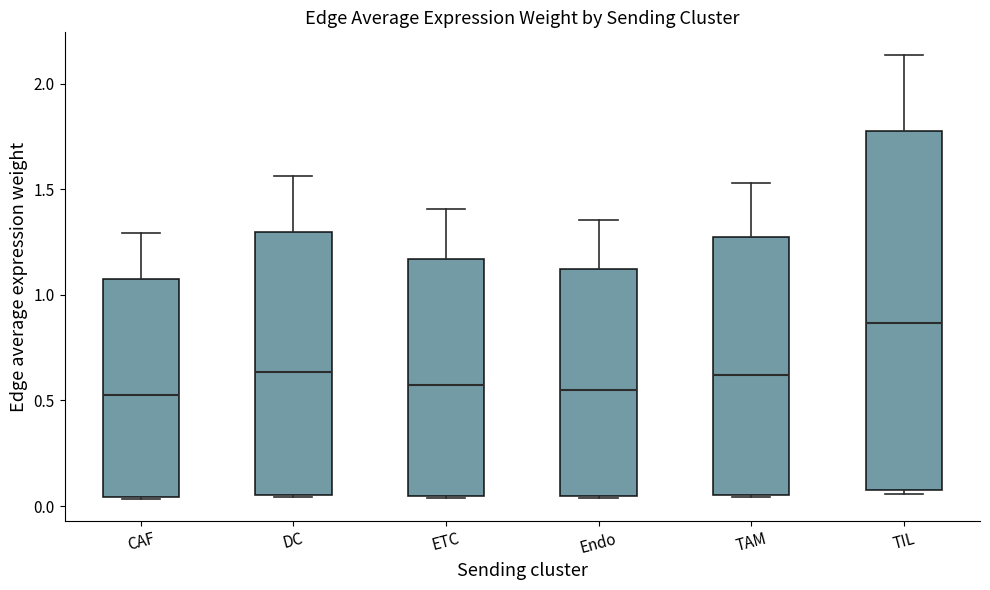

Reading left to right, read every box against the y-axis: the position of its median line, the range the box covers, and the ends of its whiskers. The values are not printed on the chart, so give them approximately, as read against the axis.

CAF: median 0.50, box 0.05 to 1.05, whiskers 0.05 to 1.30
DC: median 0.65, box 0.05 to 1.30, whiskers 0.05 to 1.55
ETC: median 0.55, box 0.05 to 1.15, whiskers 0.05 to 1.40
Endo: median 0.55, box 0.05 to 1.10, whiskers 0.05 to 1.35
TAM: median 0.60, box 0.05 to 1.25, whiskers 0.05 to 1.55
TIL: median 0.85, box 0.05 to 1.80, whiskers 0.05 (just below the box's lower edge) to 2.15